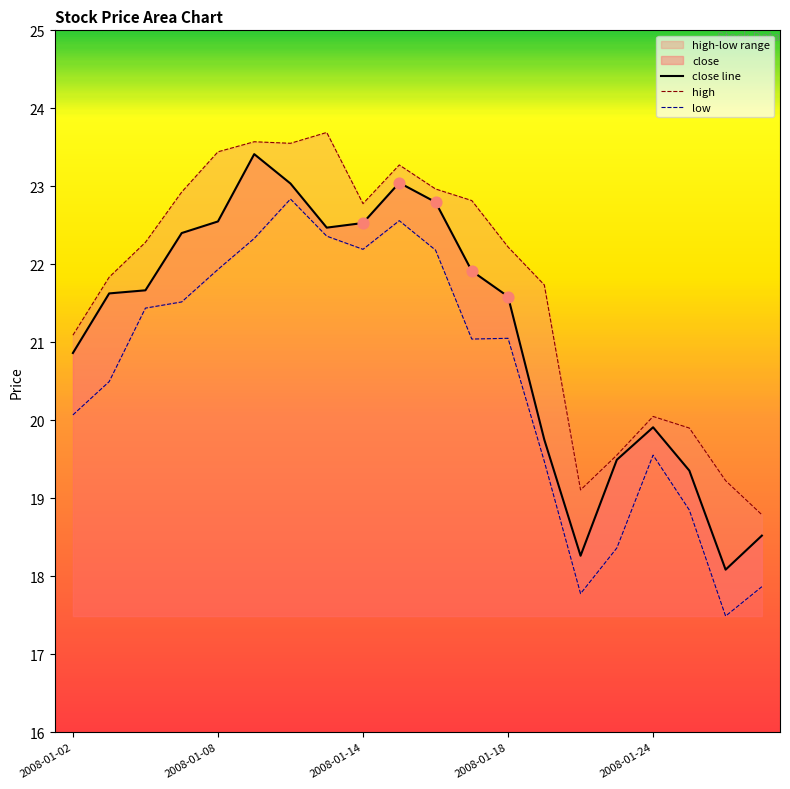

At how many categories does at least one series exceed 17?

20